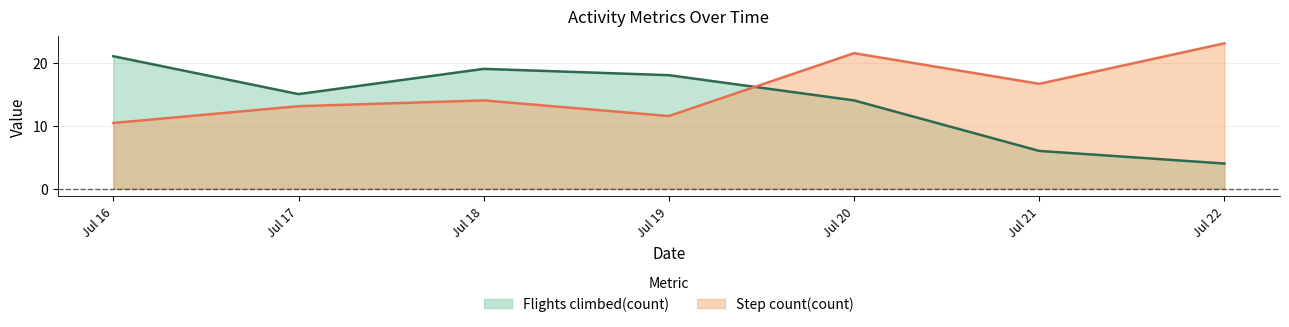

At which category does Flights climbed(count) reach its first local peak?

Jul 18